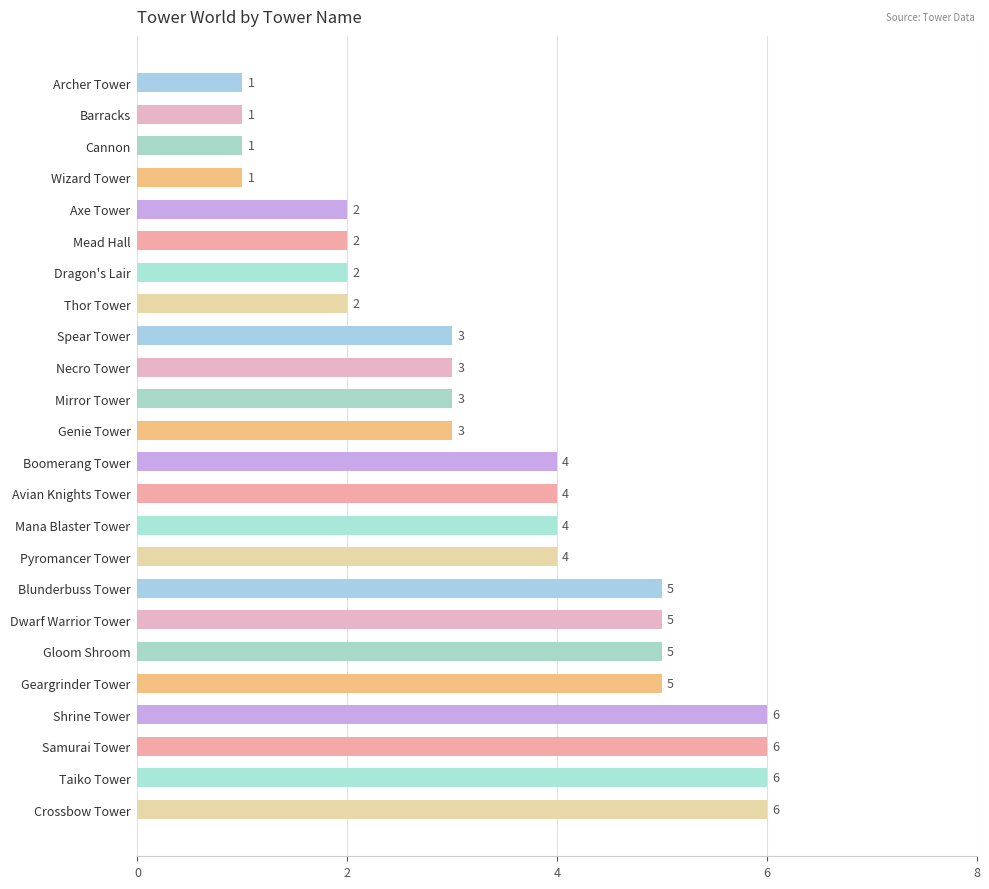

Are the bars horizontal?

Yes